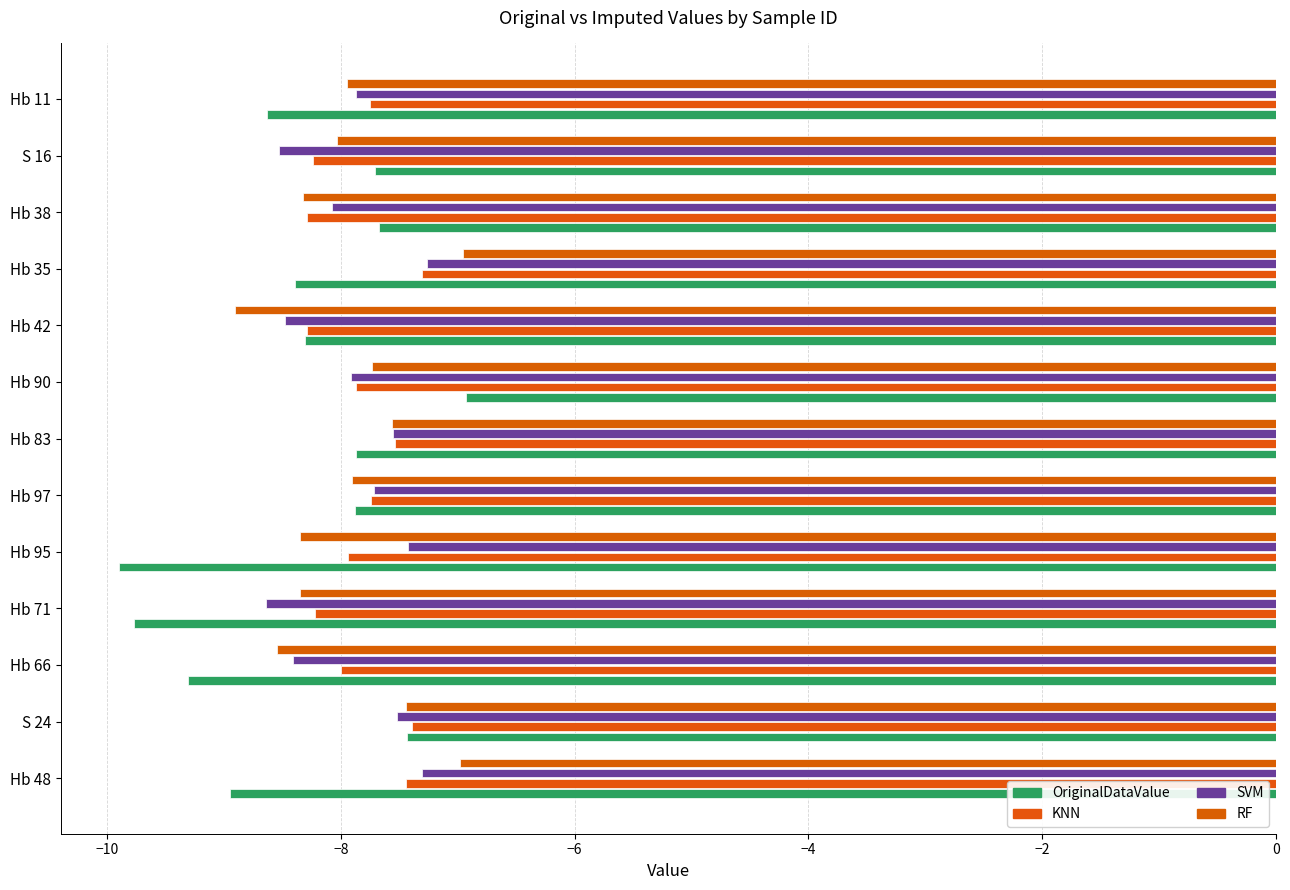

What is the greatest value displayed?

-6.9